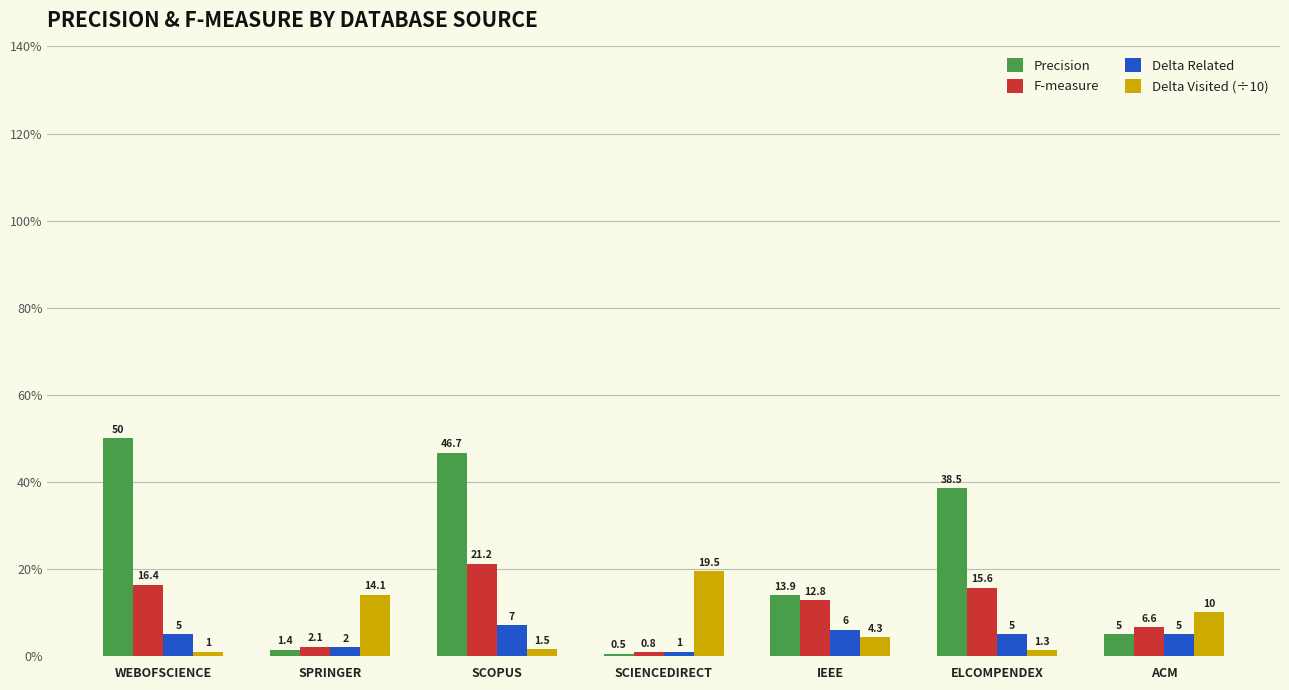

How many distinct data groups are displayed?

4